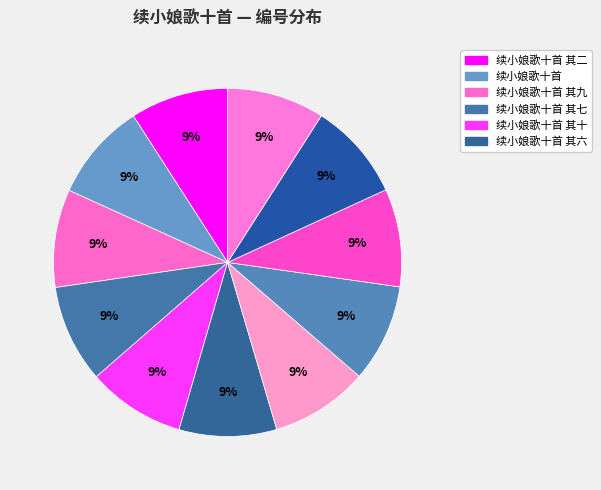

How many segments does this pie chart have?

11